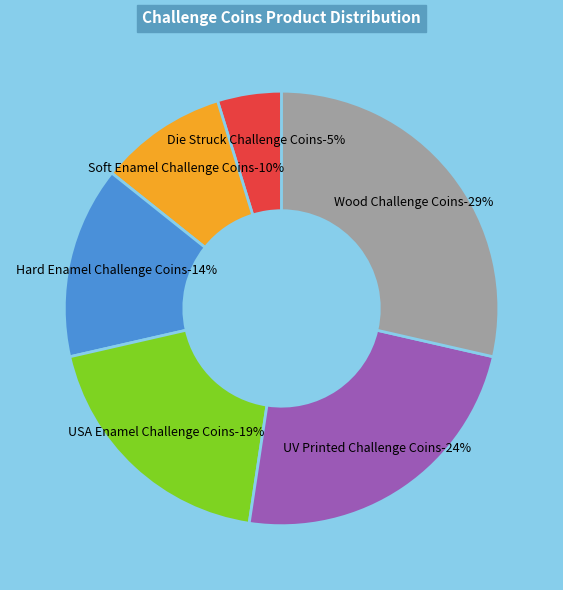

Which category has the biggest portion of the pie?

Wood Challenge Coins